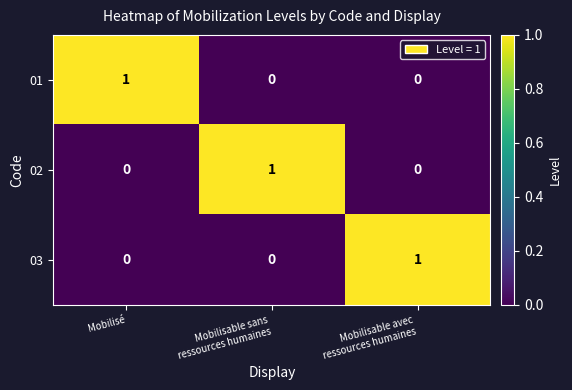

How many 02 values are between 0 and 1?

3